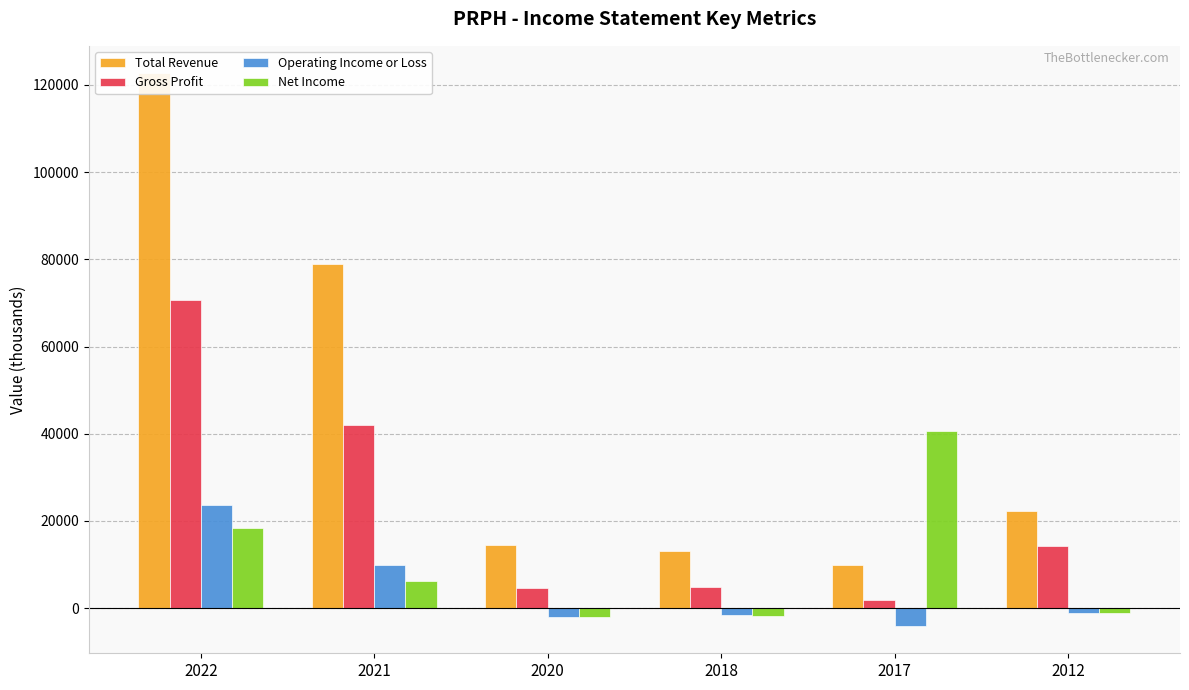

How many data points in Total Revenue are less than 22400?

3